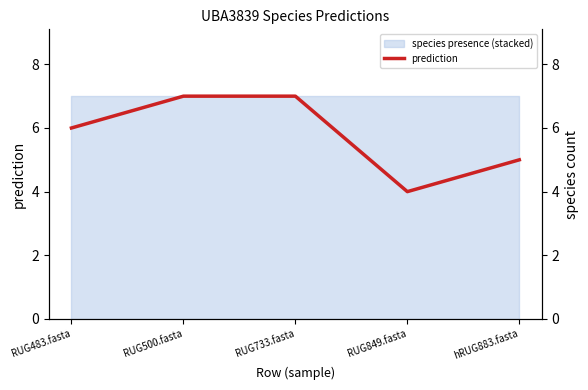

What is the label of the 1st point from the left?

RUG483.fasta